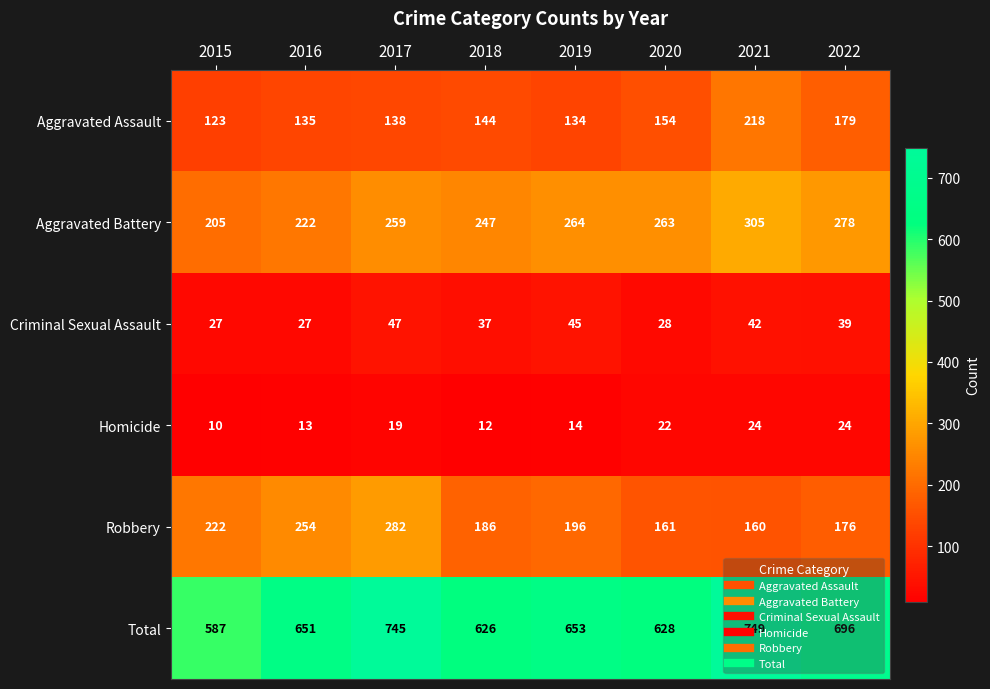

At which label is Robbery closest to 221?

2015